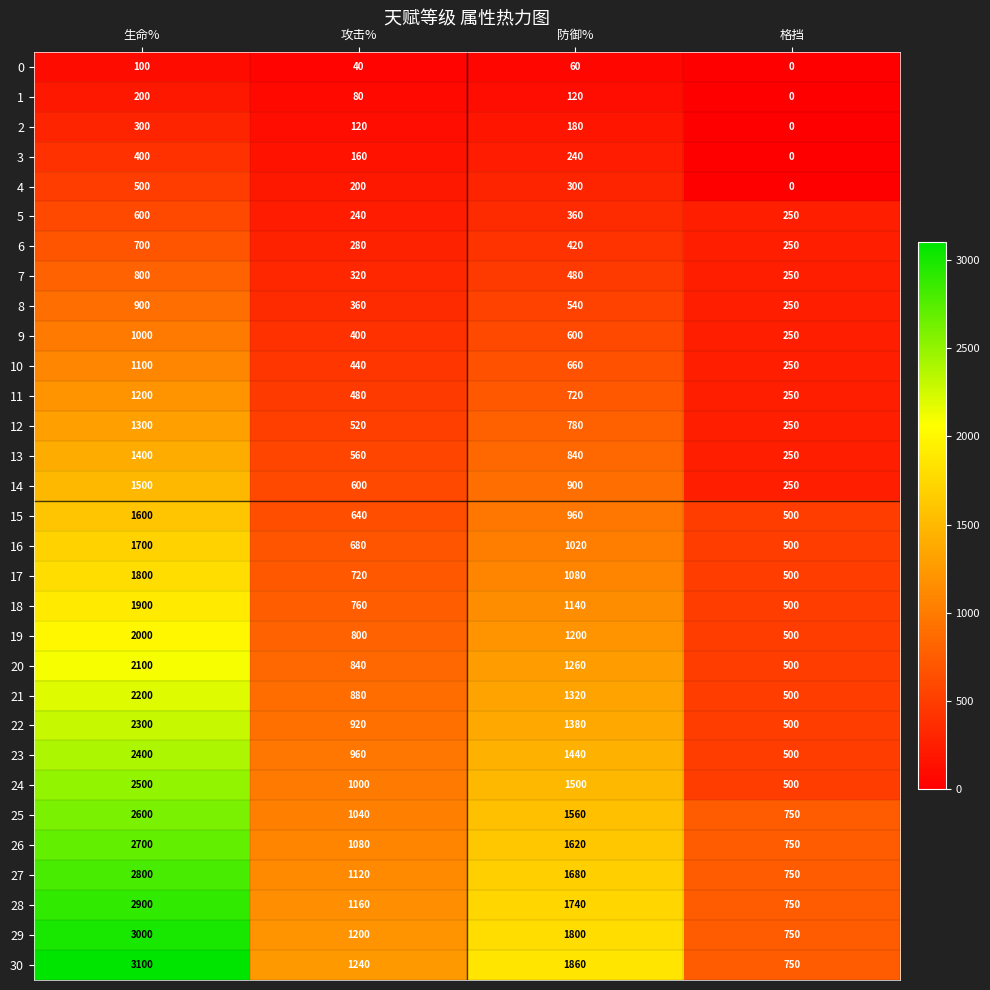

Which series has the largest total across all categories?

30